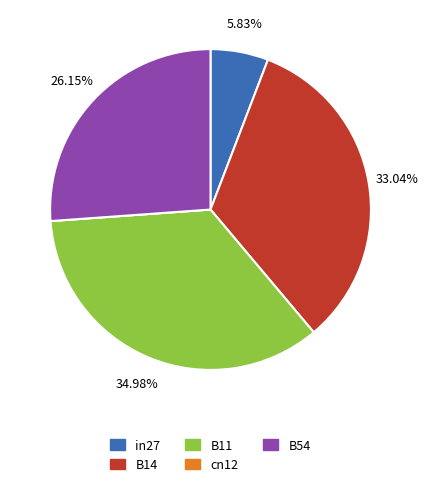

The B14 slice represents 42% of the pie. True or false?

False